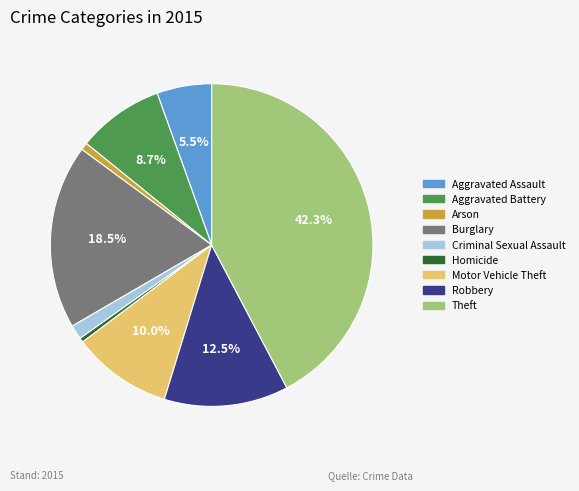

Is the sum of Aggravated Assault and Criminal Sexual Assault greater than half?

No